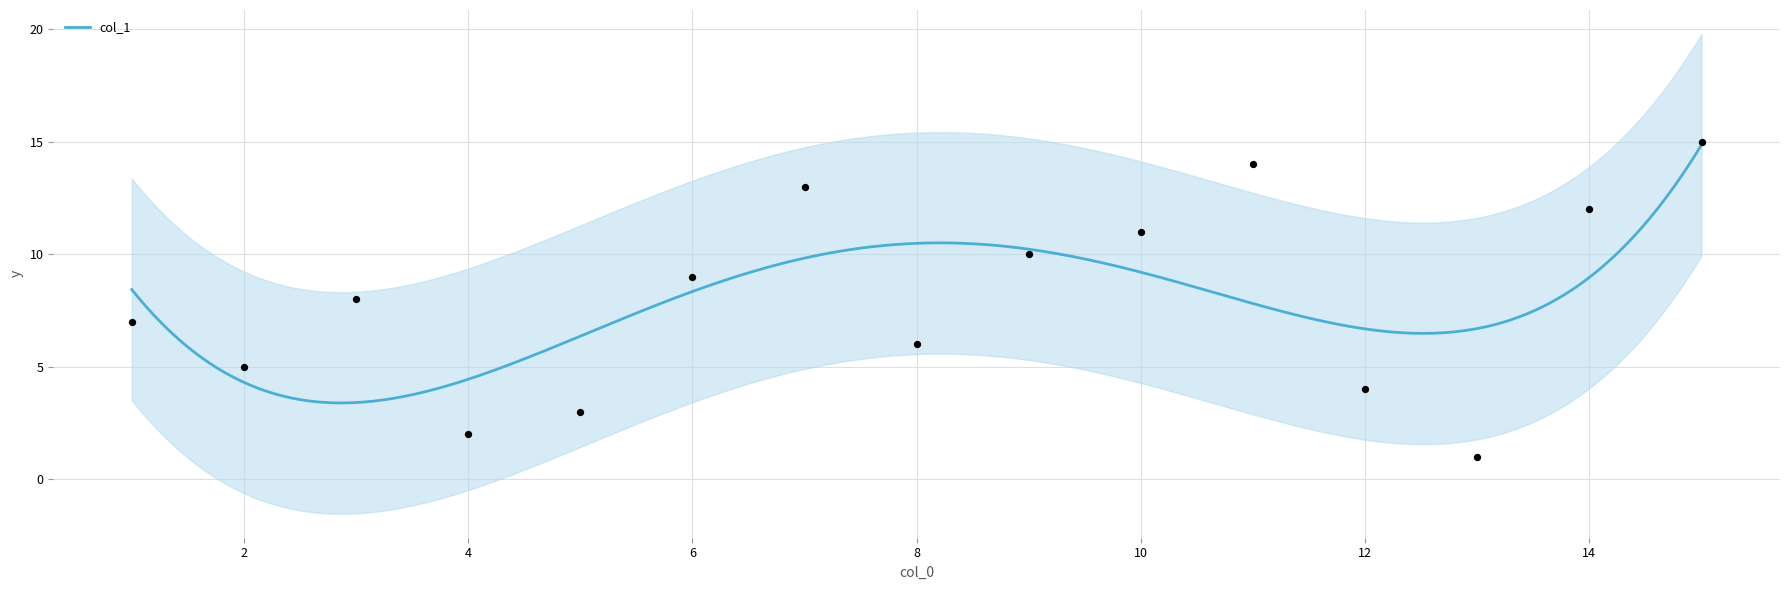

Between 5 and 0, which is larger?

5